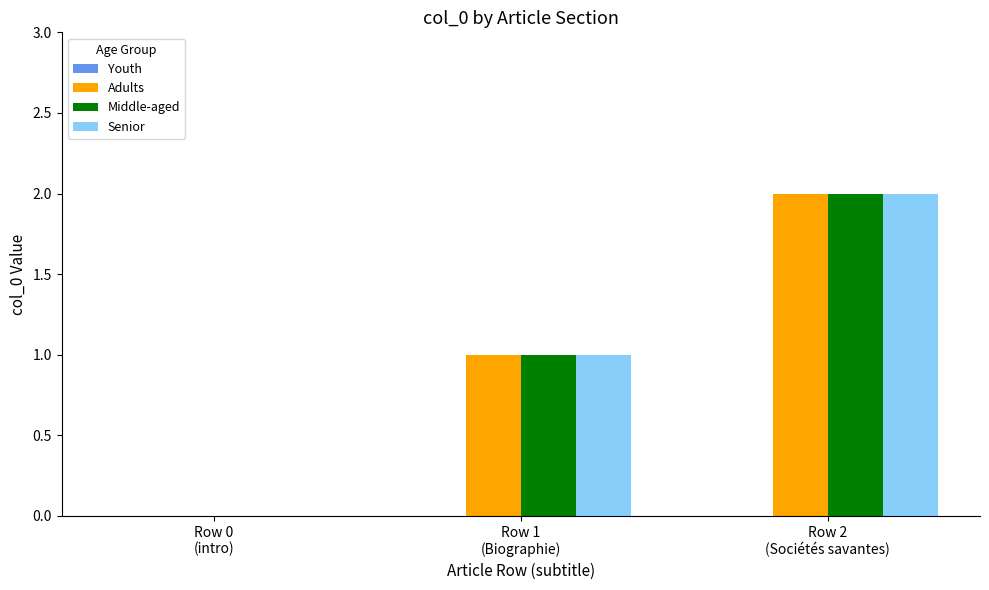

What is the sum of all Adults values?

3